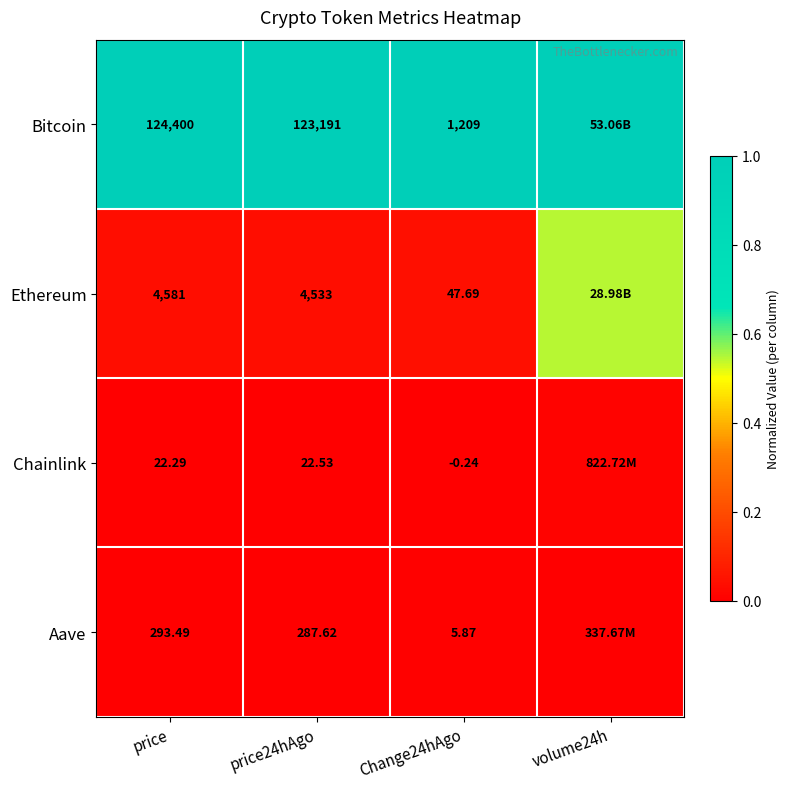

At price, list the series in order from largest to smallest.

Bitcoin, Ethereum, Aave, Chainlink